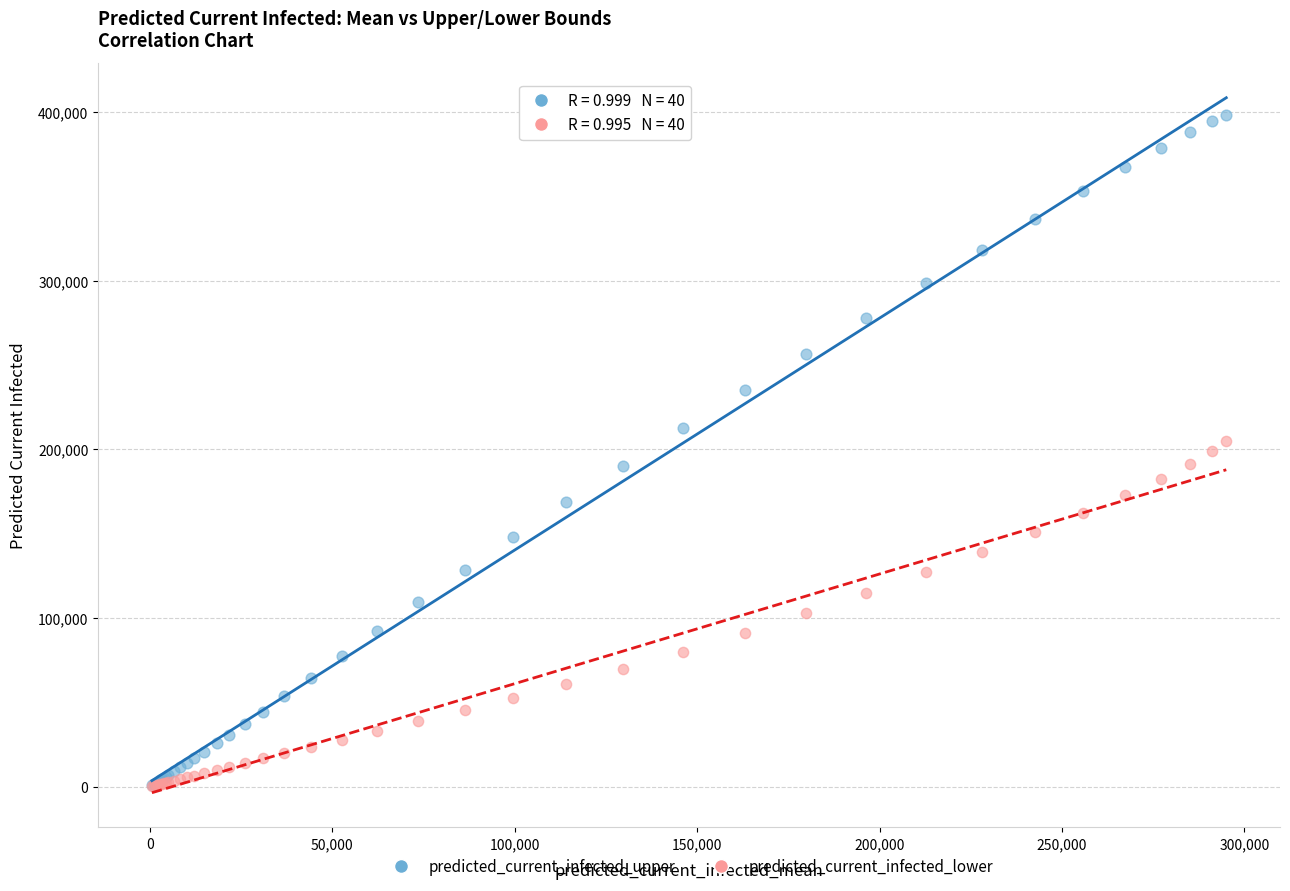

Which series contains the highest Y value?

predicted_current_infected_upper